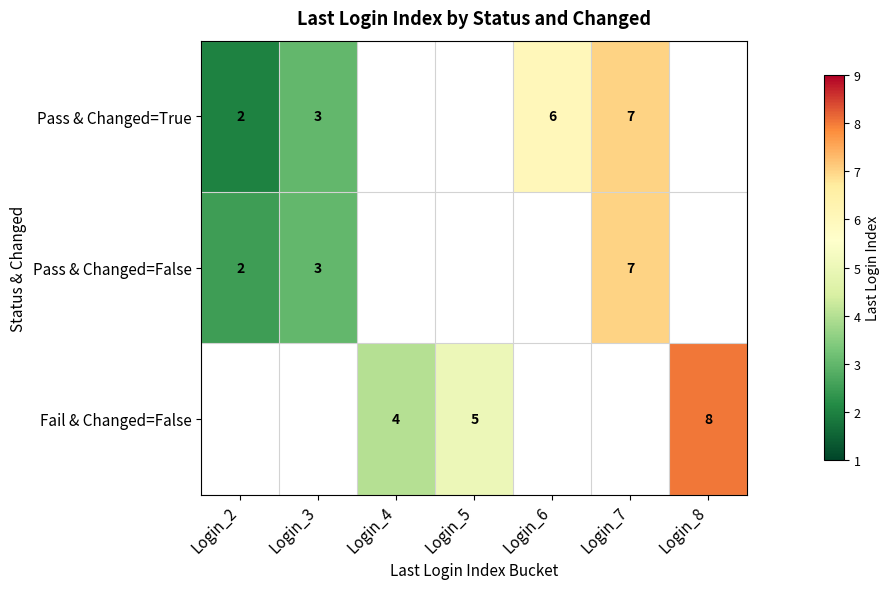

Is it true that Fail & Changed=False equals 2 at Login_8?

False